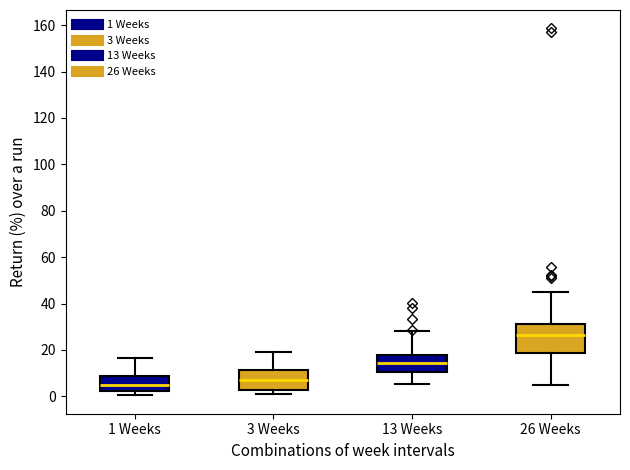

Comparing the boxes themselves (not the whiskers), which one is the tallest?

26 Weeks